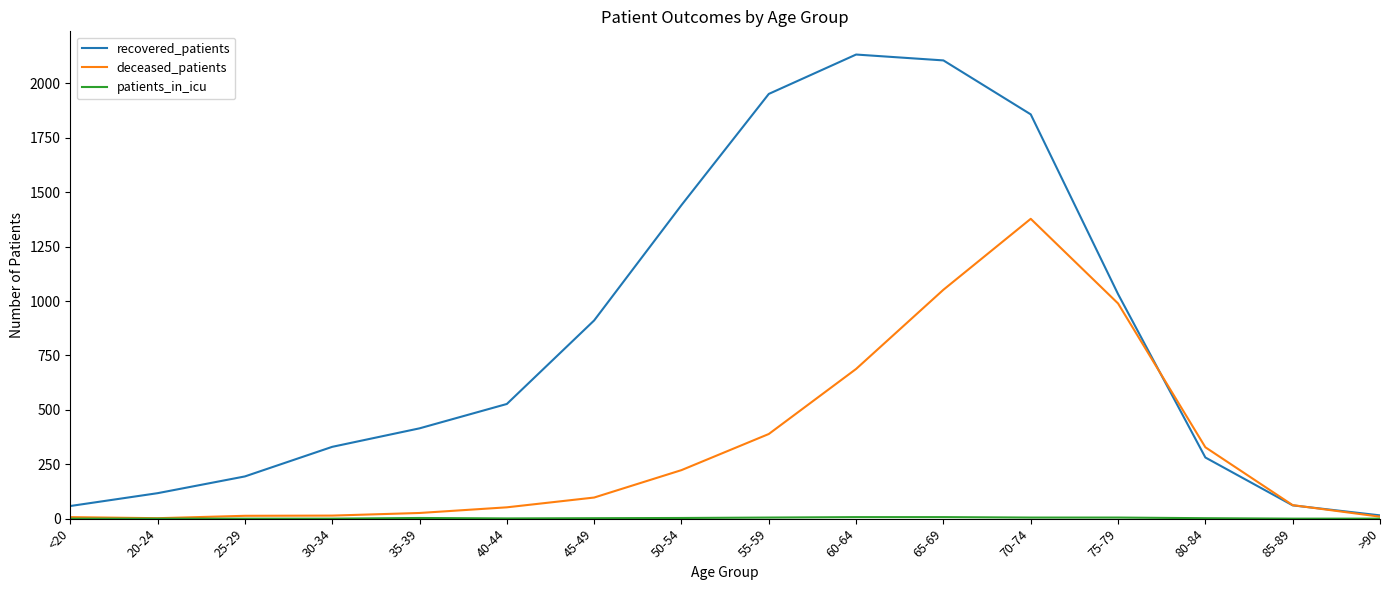

Which series has the largest total across all categories?

recovered_patients